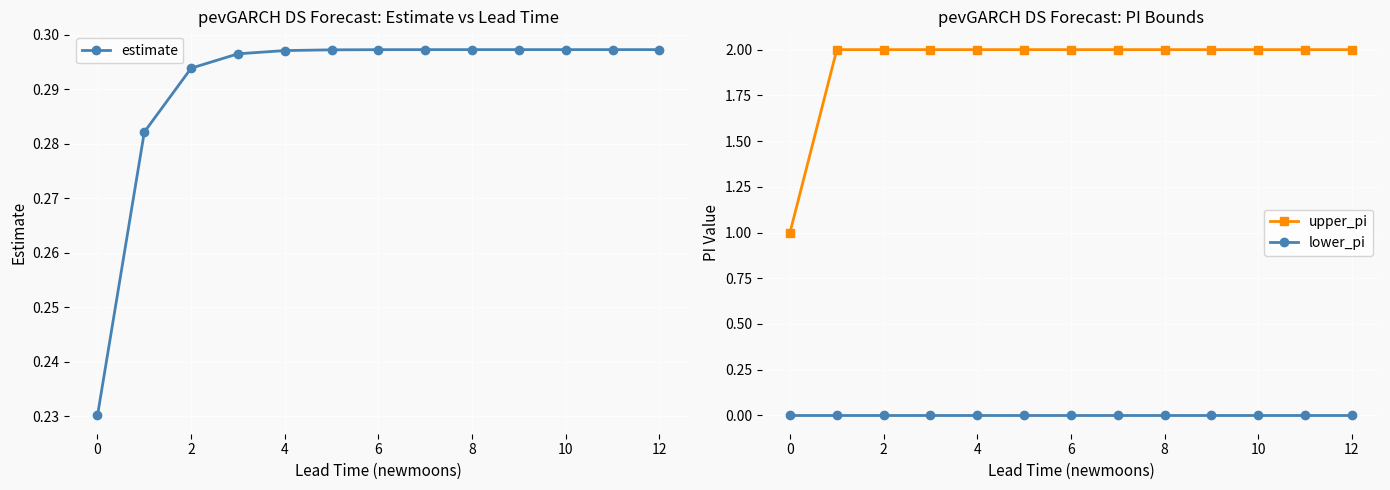

Is it true that estimate equals 0.3 at 9?

True